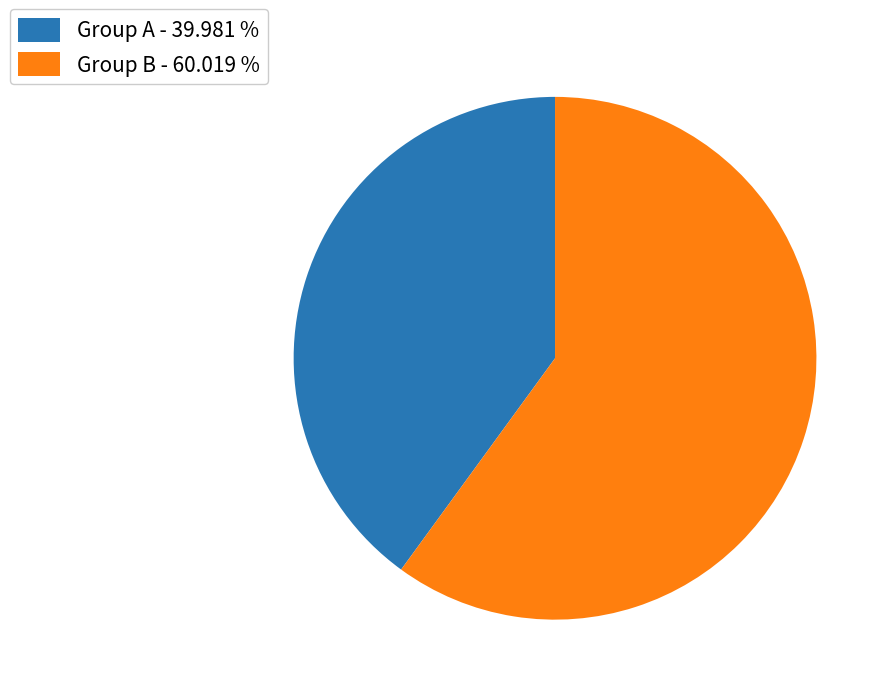

Do Group A - 39.981 % and Group B - 60.019 % together represent more than half of the pie?

Yes